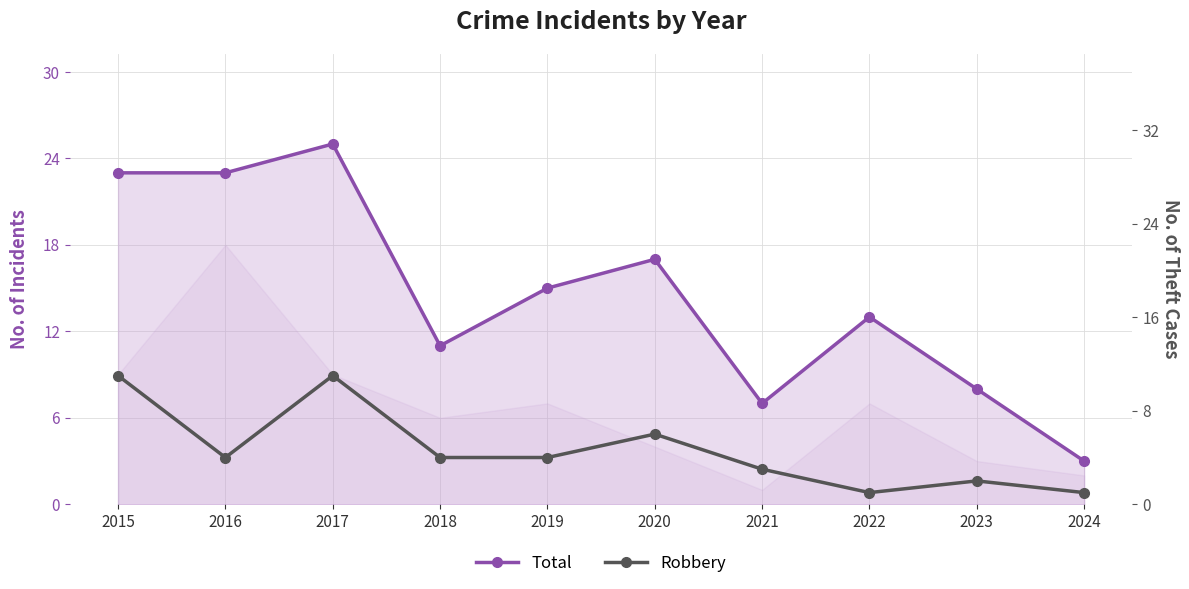

What is the value of the Robbery point at the 6th from the left?

6